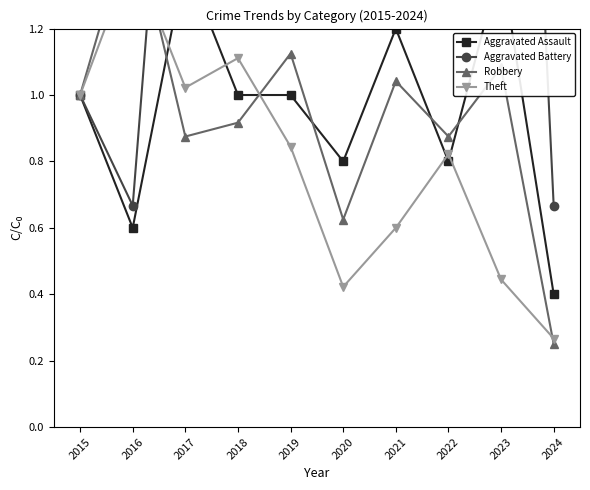

True or false: Aggravated Battery and Theft intersect in this chart.

True